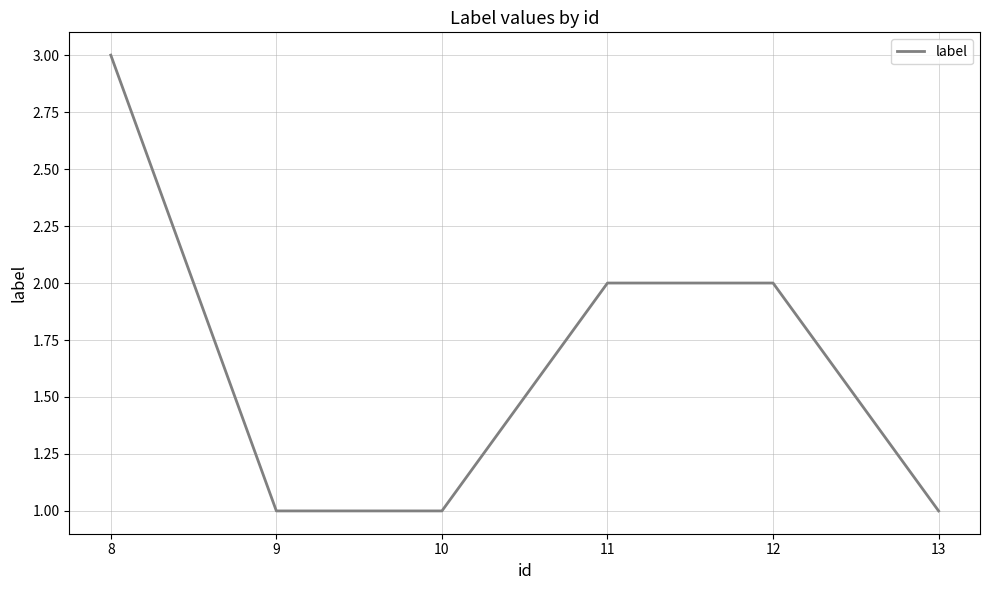

Read the value at 8.

3